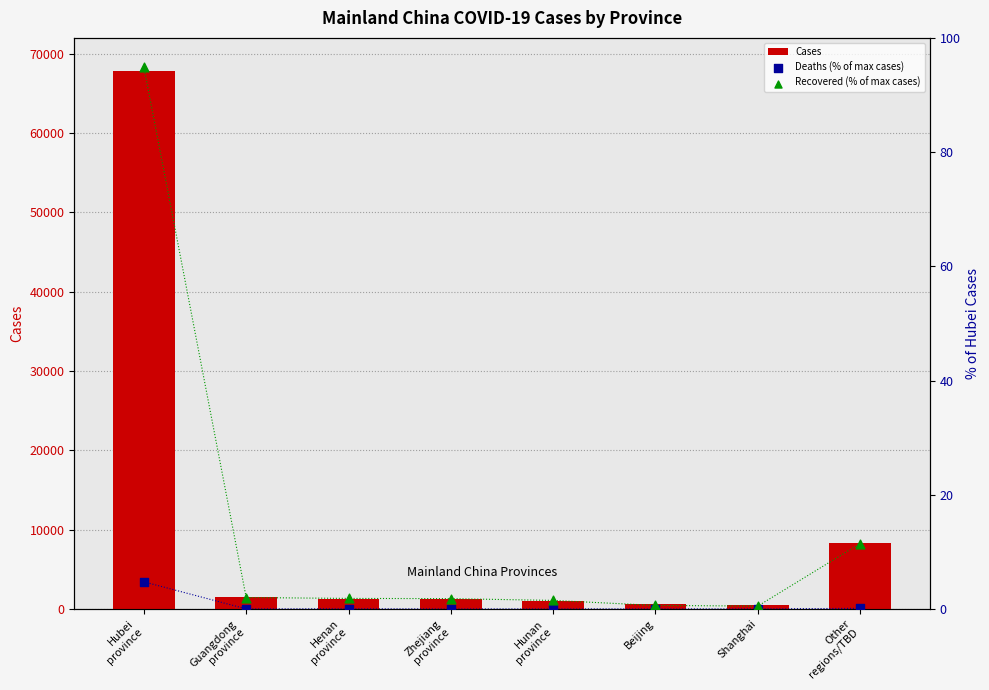

Which series has the widest spread of Y values?

Cases